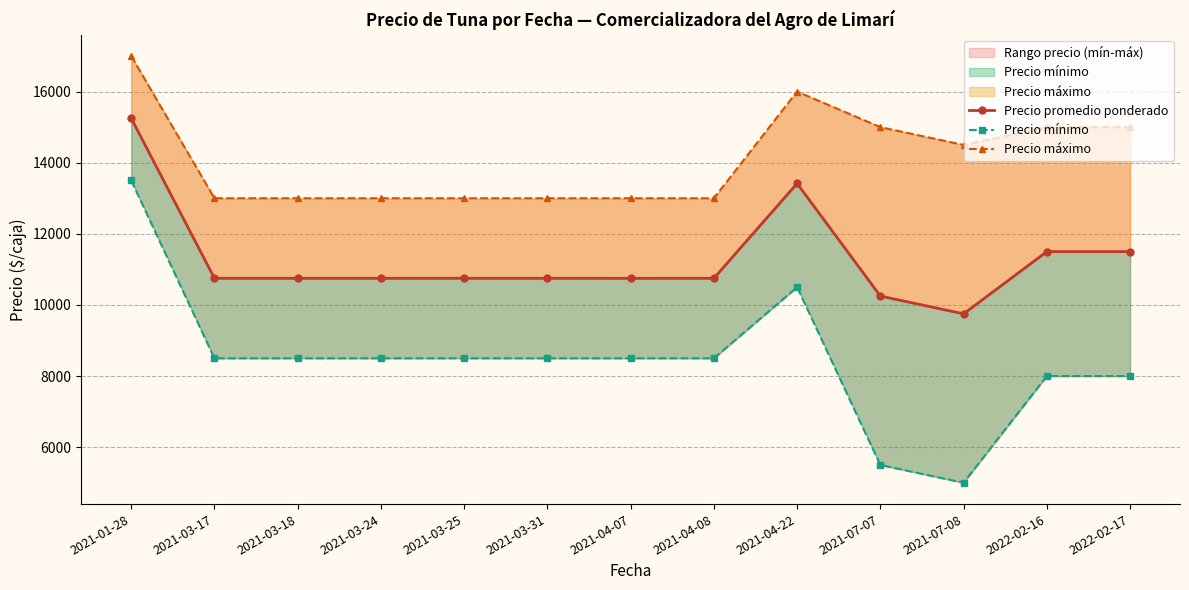

List the series in order of their peak value, highest first.

Precio máximo, Precio promedio ponderado, Precio mínimo